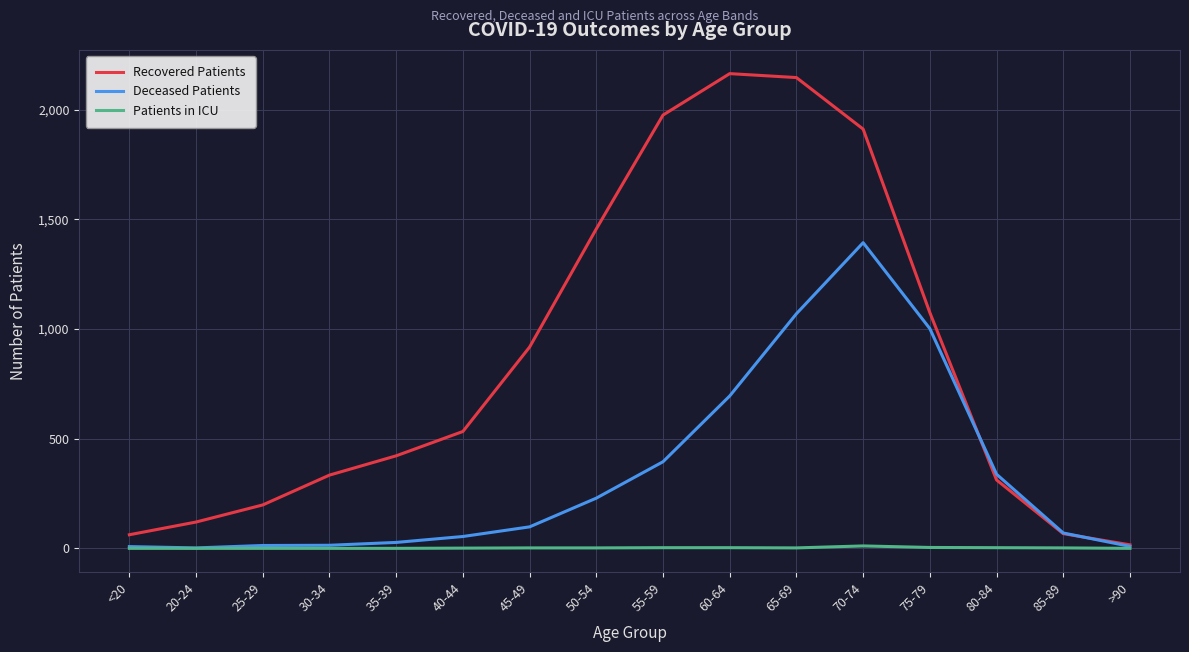

Between 30-34 and 85-89, which series saw the biggest shift?

Recovered Patients